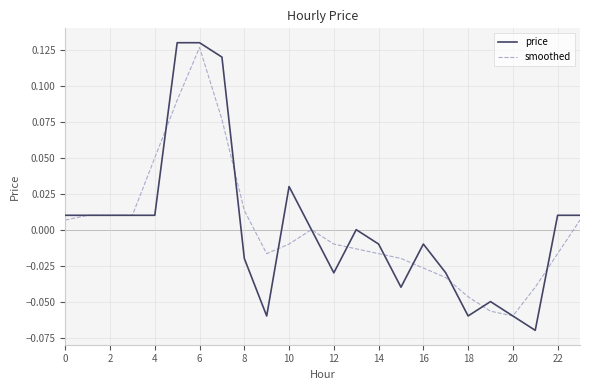

What is the difference between the maximum and minimum values in the price series?

0.2